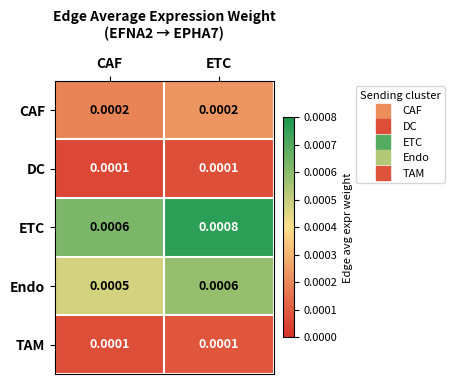

Which series has the largest range (max minus min)?

ETC